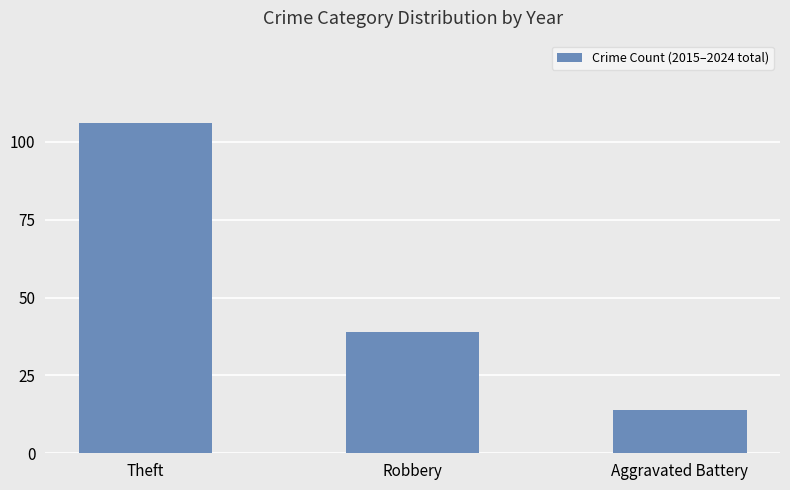

What is the sum of the values at Aggravated Battery and Theft?

120